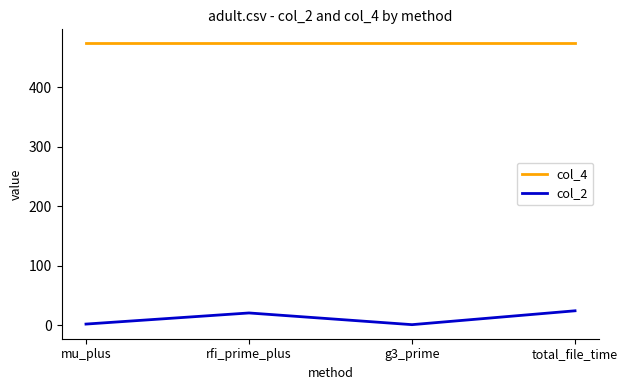

Is it true that col_2 equals 24.6 at total_file_time?

True